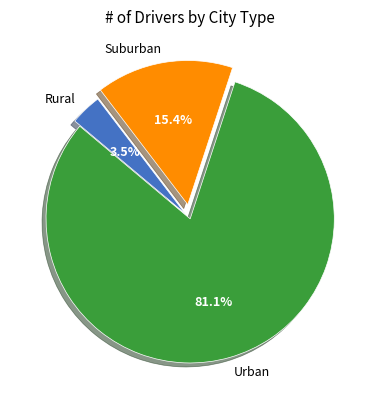

To the nearest percent, what is the average slice percentage?

33%